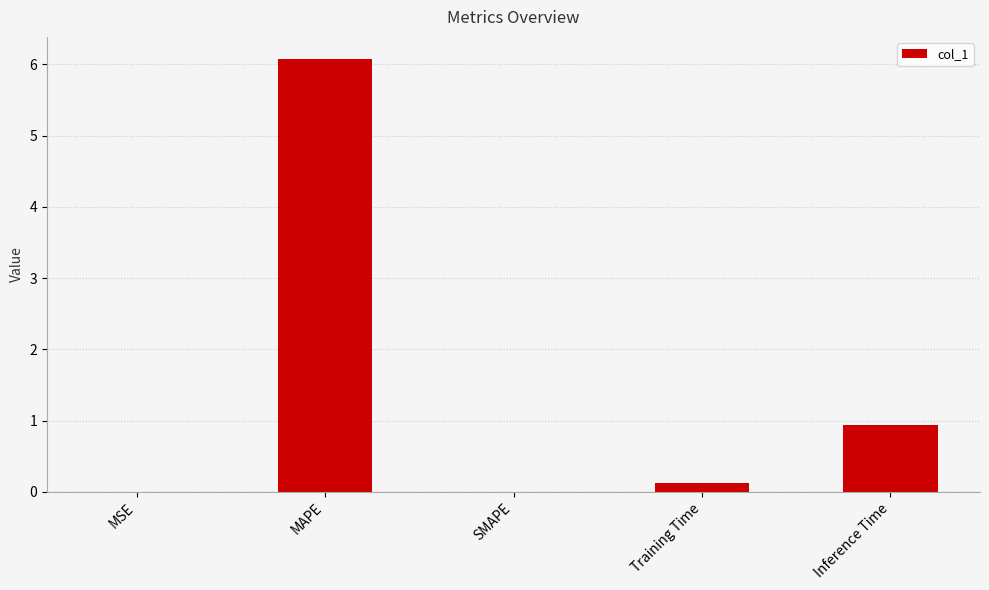

Between SMAPE and MAPE, which is larger?

MAPE